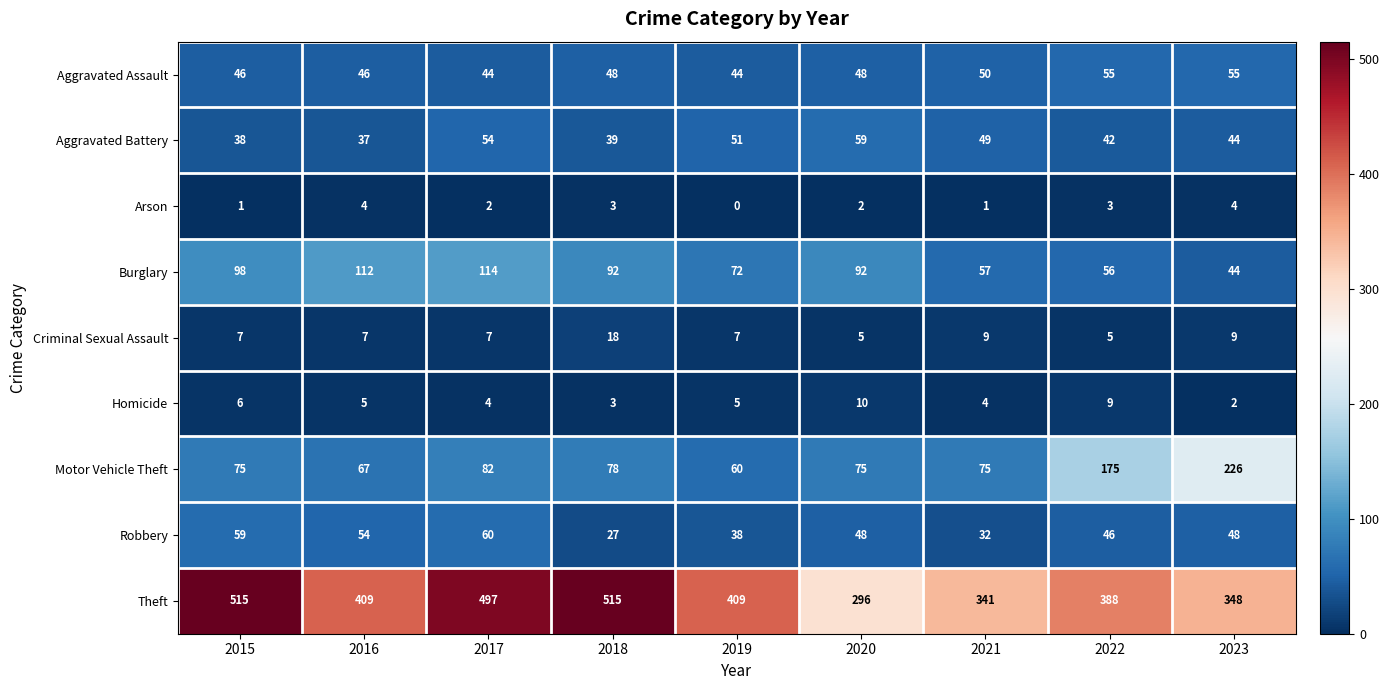

True or false: Burglary has a value of 92 at 2020.

True